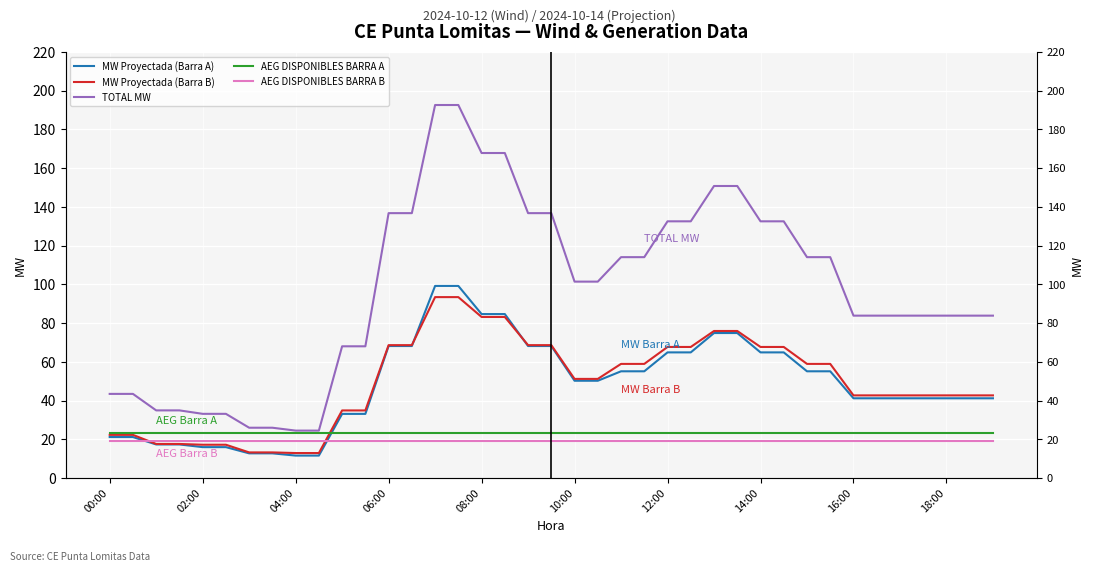

At 14:00, list the series in order from smallest to largest.

AEG DISPONIBLES BARRA B, AEG DISPONIBLES BARRA A, MW Proyectada (Barra A), MW Proyectada (Barra B), TOTAL MW